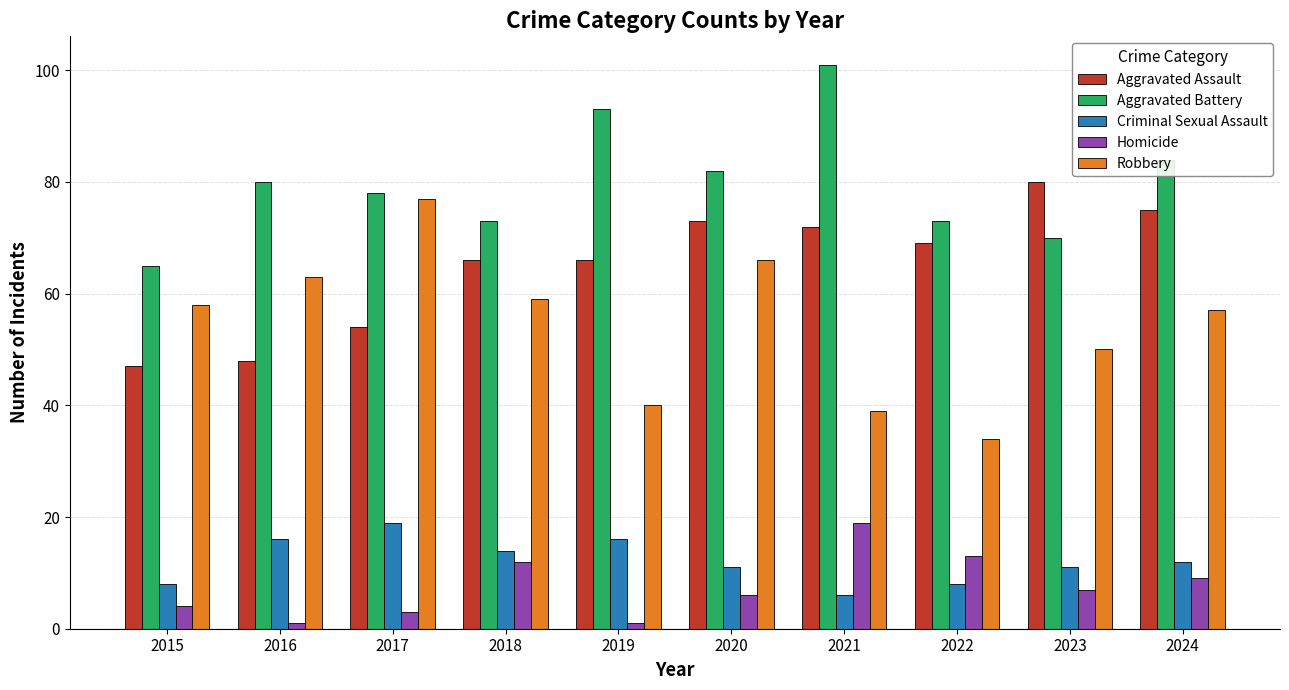

What is the total value across all series at 2020?

238